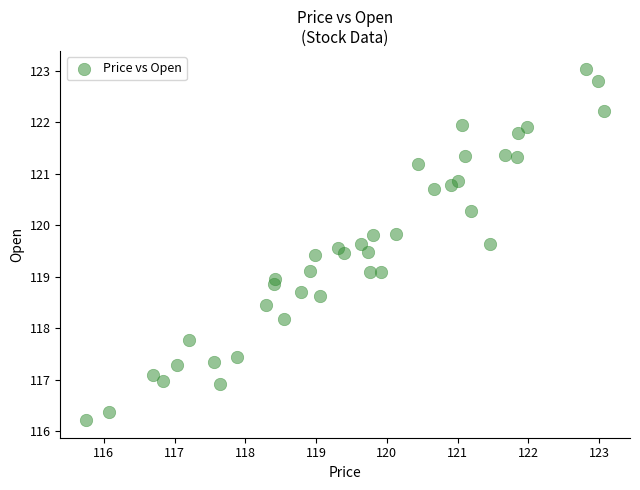

What is the range of X values (max minus min)?

7.3